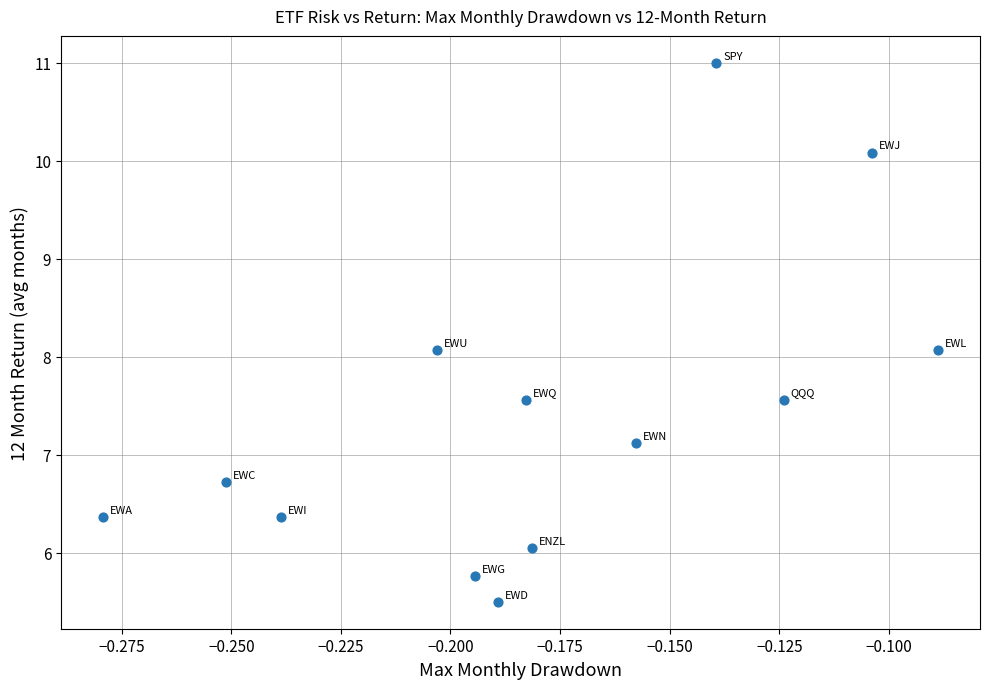

What is the range of Y values (max minus min)?

5.5